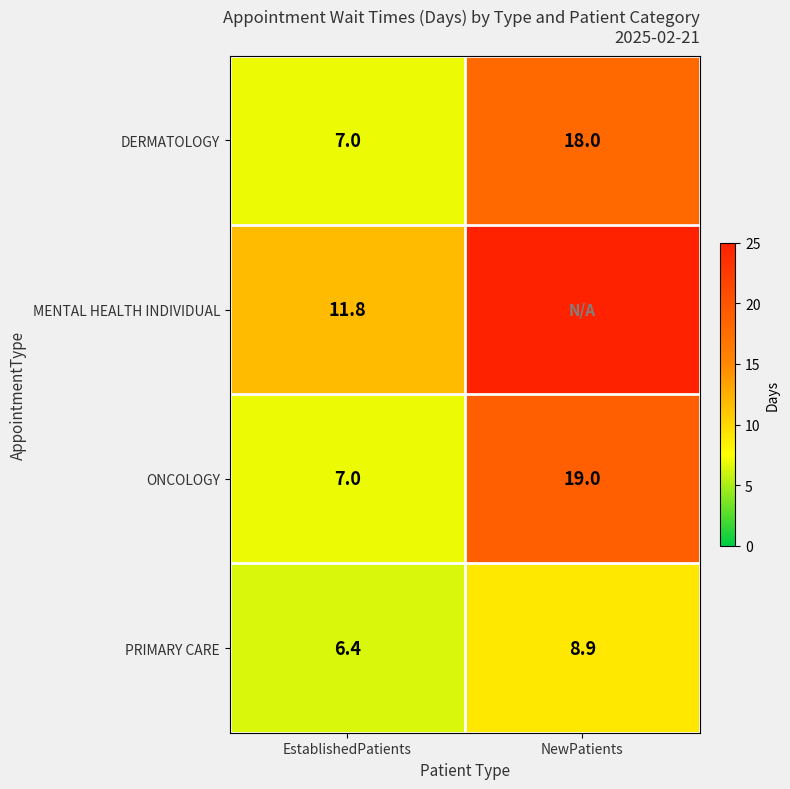

At how many categories does at least one series exceed 11?

2